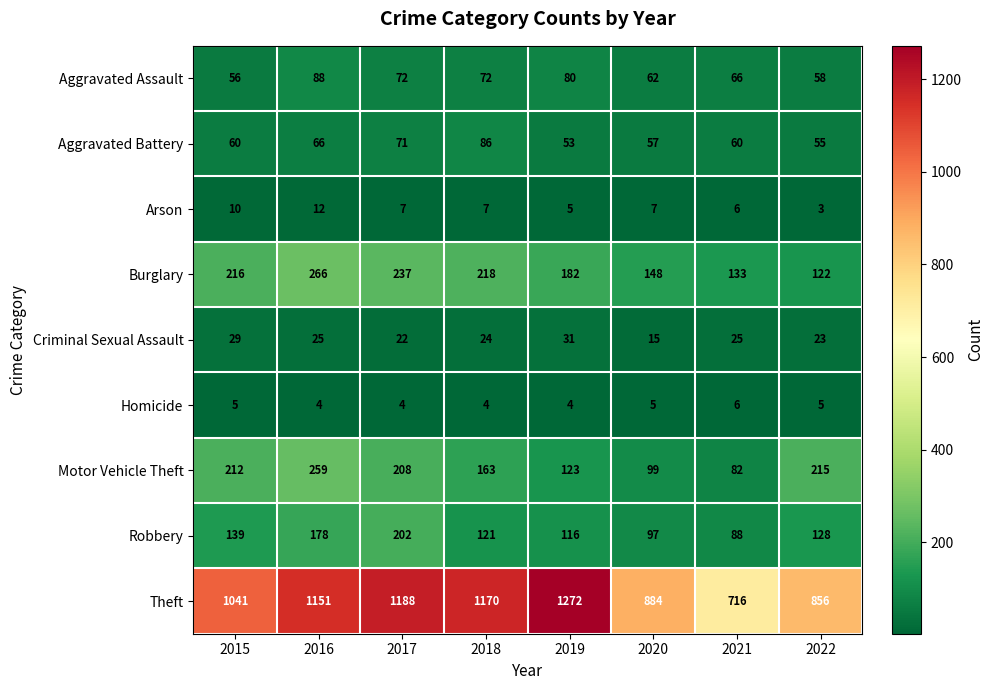

What is the smallest value displayed?

3